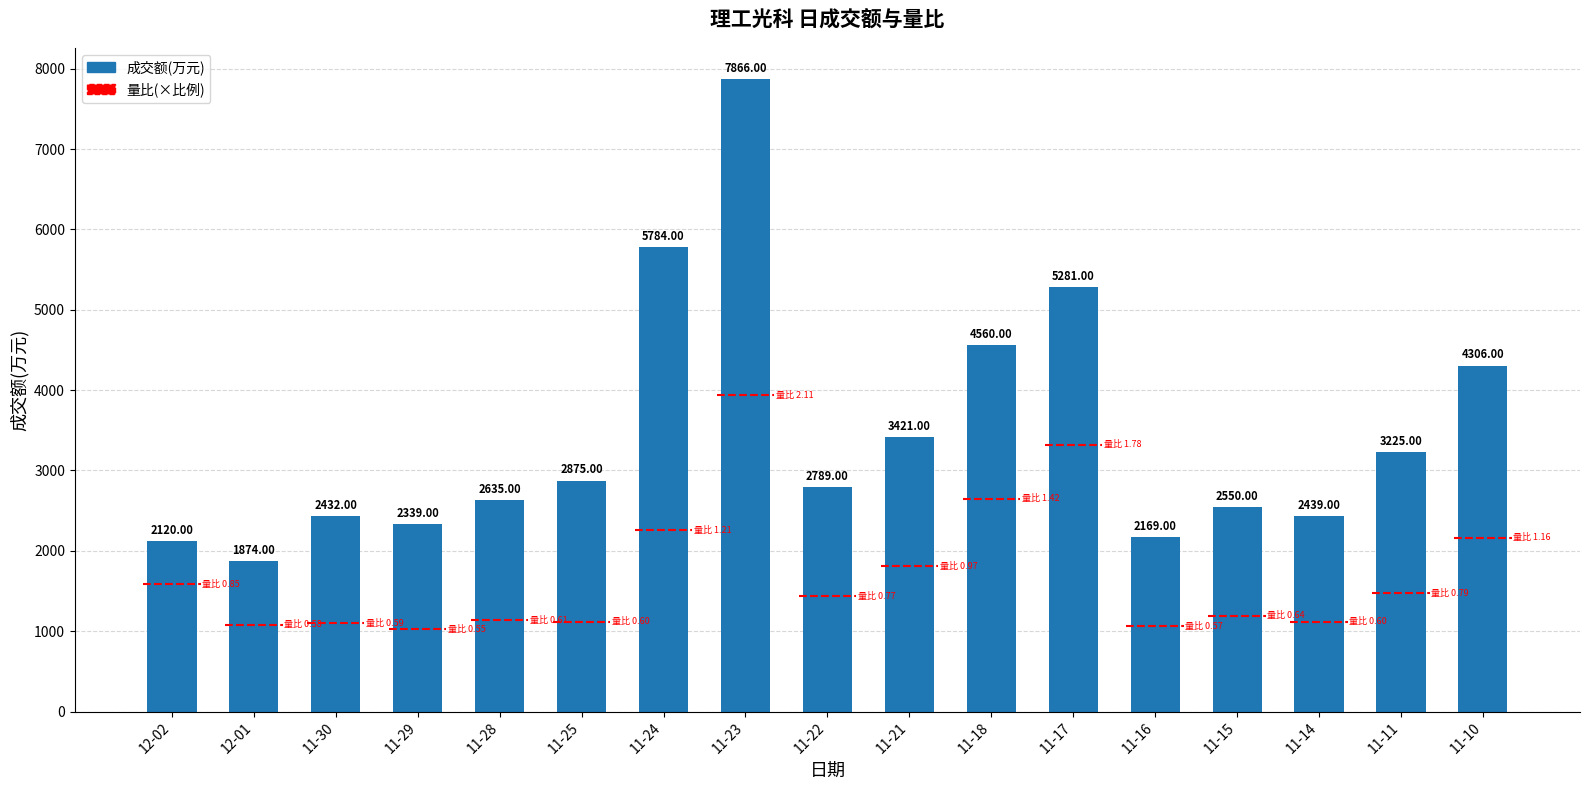

Between 11-17 and 11-29, which is larger?

11-17